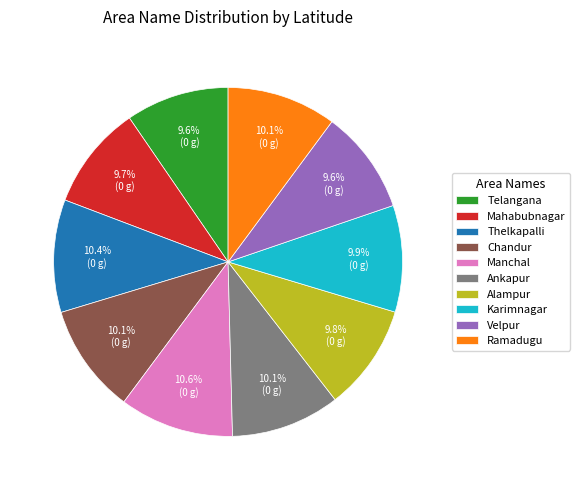

To the nearest percent, what portion does Manchal represent?

11%